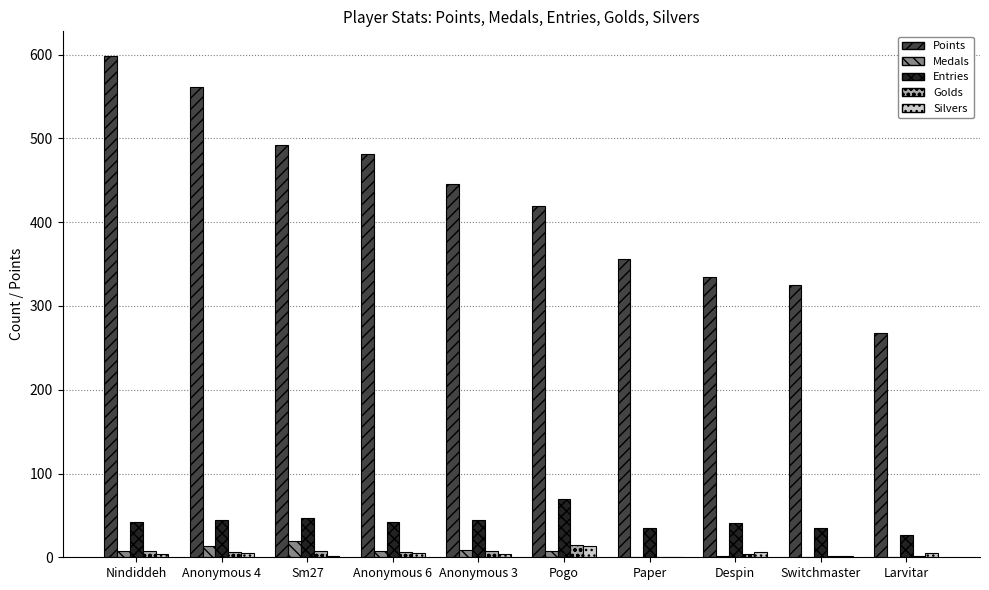

How many data points does each series have?

10